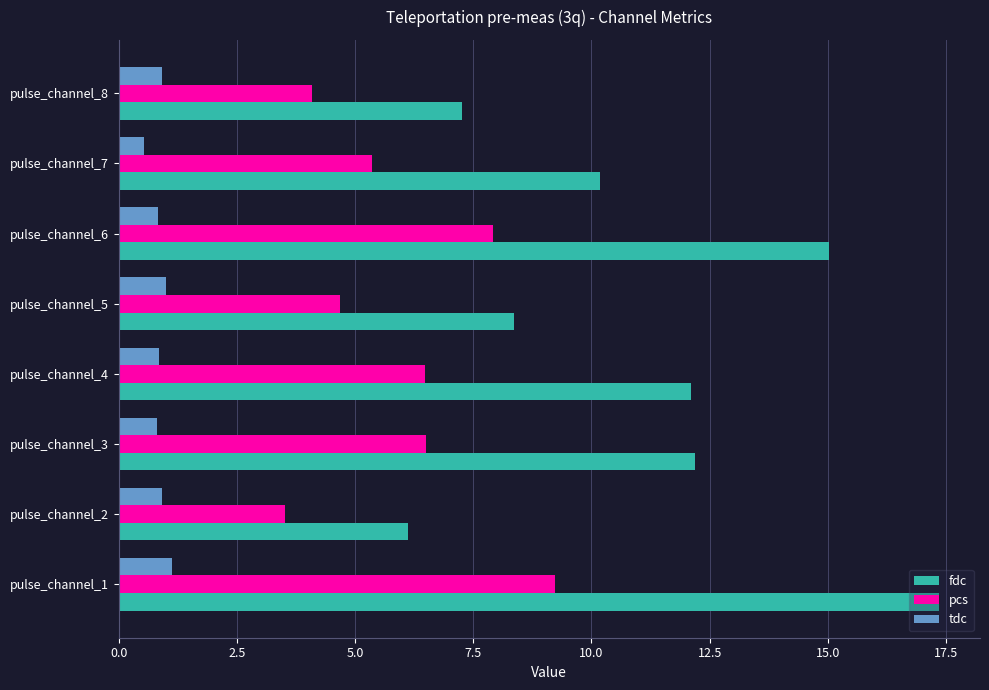

What is the total value across all series at pulse_channel_2?

10.6